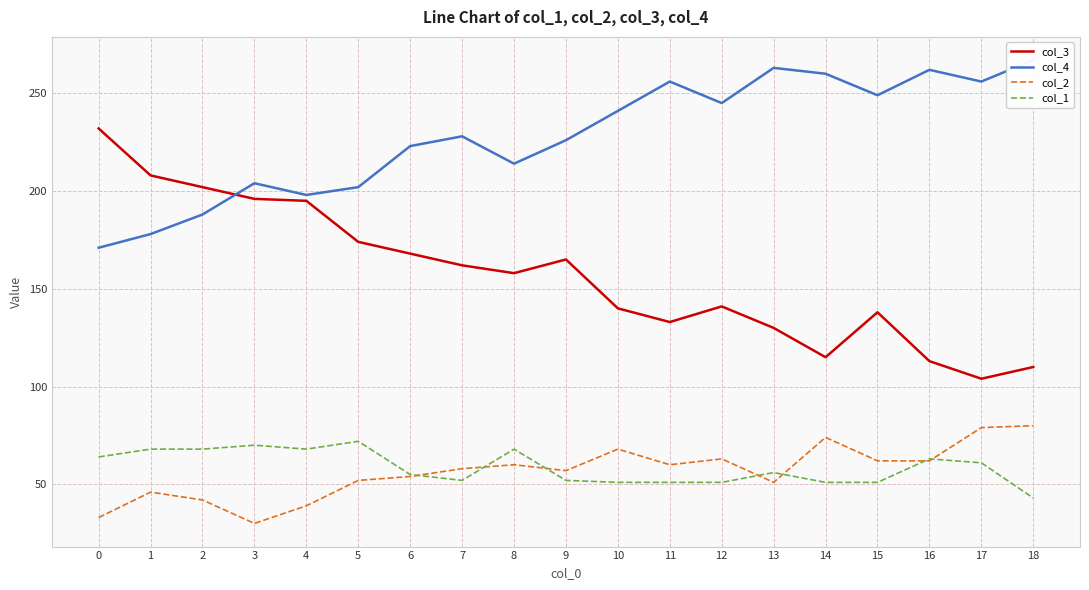

True or false: col_1 and col_3 cross at least once.

False